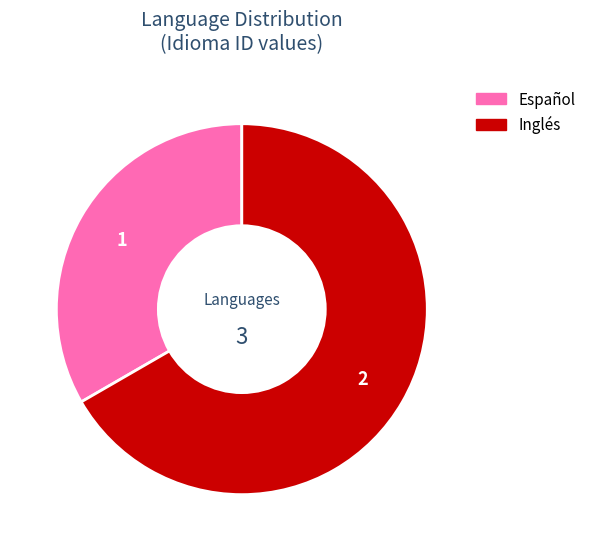

Which category has the biggest portion of the pie?

Inglés